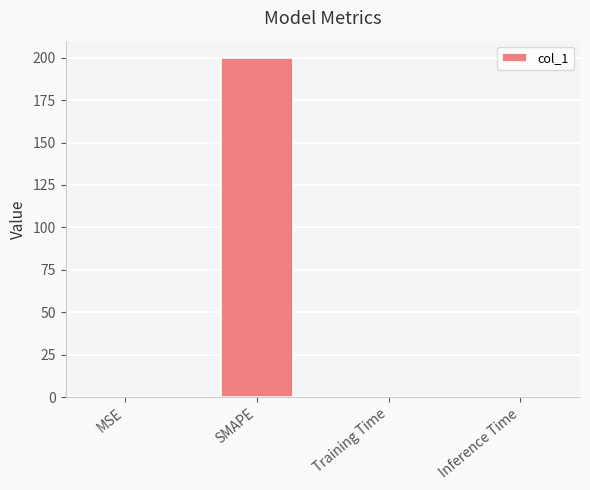

At which category does the chart reach its peak across all series?

SMAPE